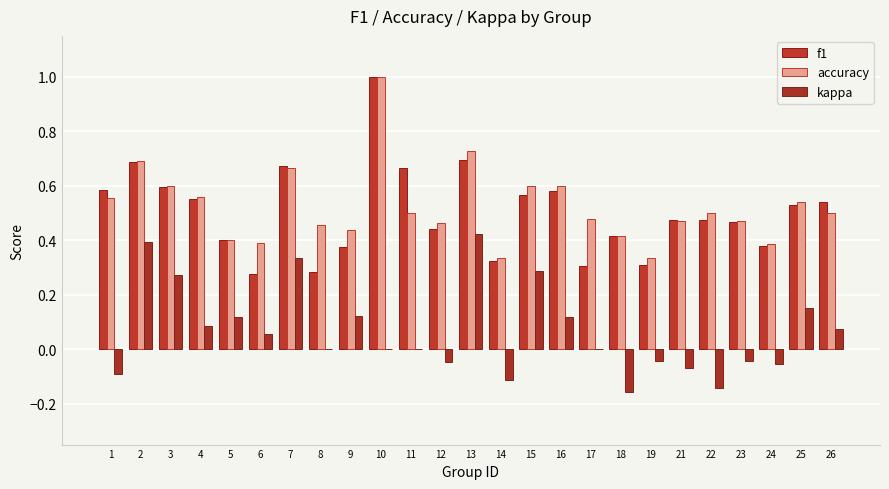

Read the f1 value at 11.

0.7